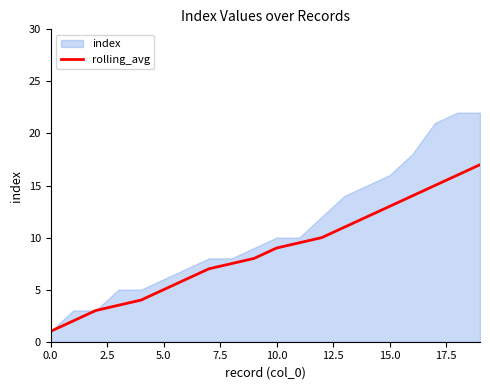

What is the lowest value of the rolling_avg series?

1.0